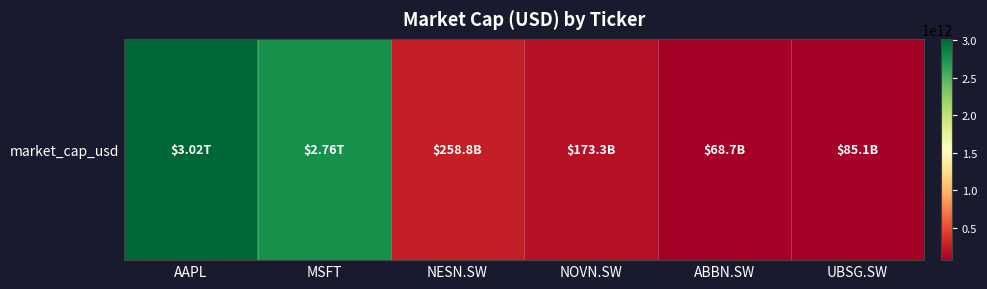

At which label is the value closest to 1542668775424?

MSFT